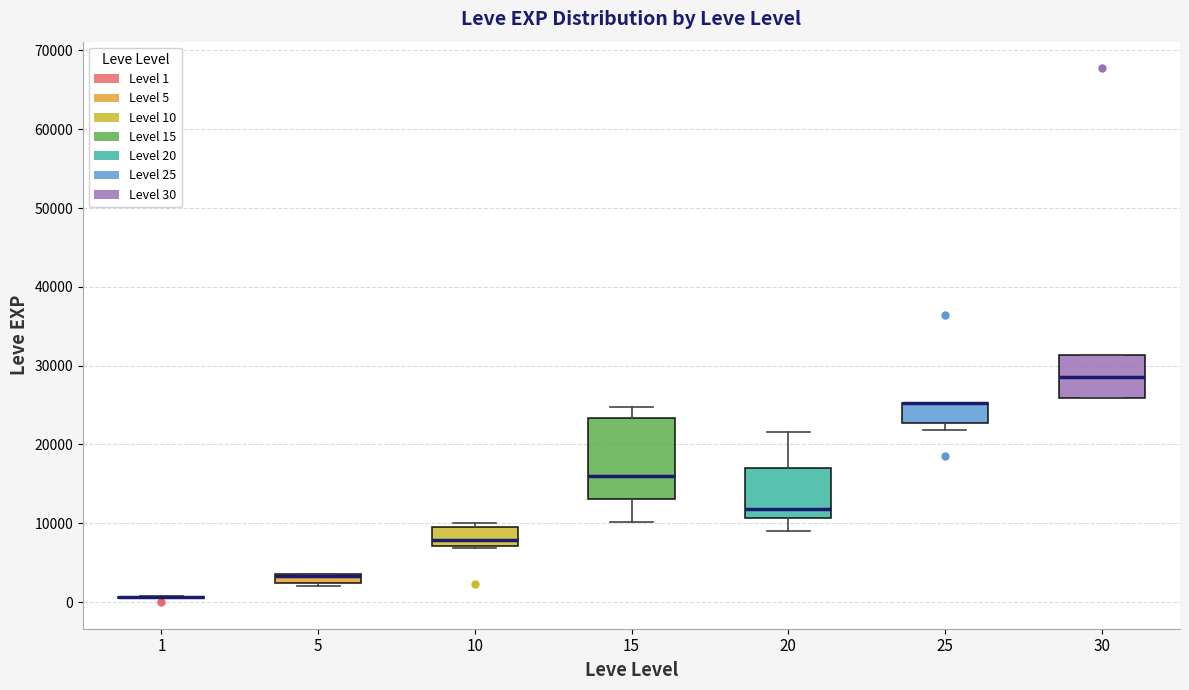

Where does the median line of the box at x = 30 sit on the y-axis? The values are not printed on the chart, so give them approximately, as read against the axis.

29000